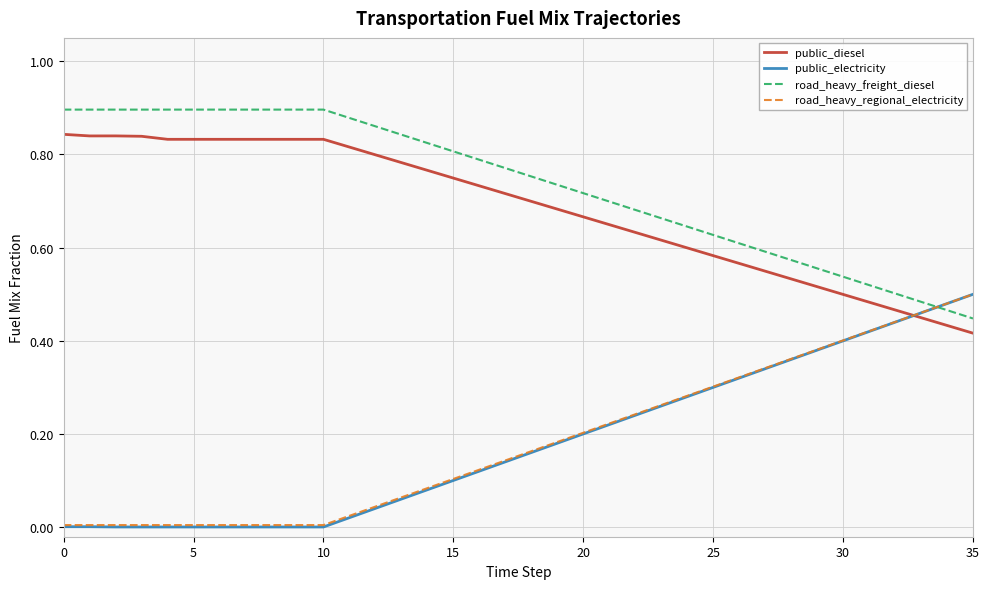

True or false: road_heavy_freight_diesel and public_electricity cross at least once.

True